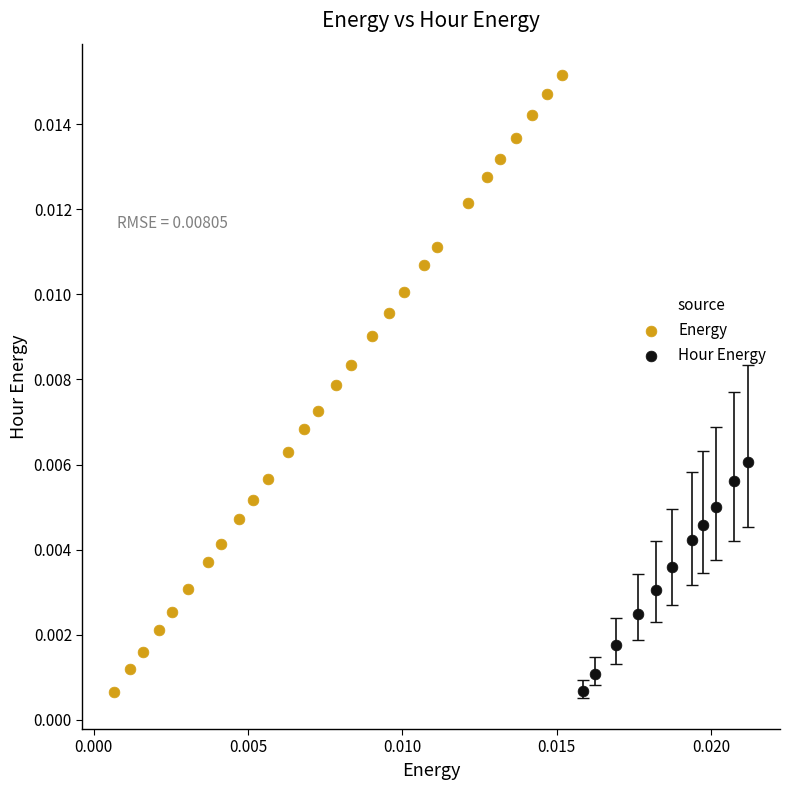

Which series reaches the maximum Y coordinate?

Energy